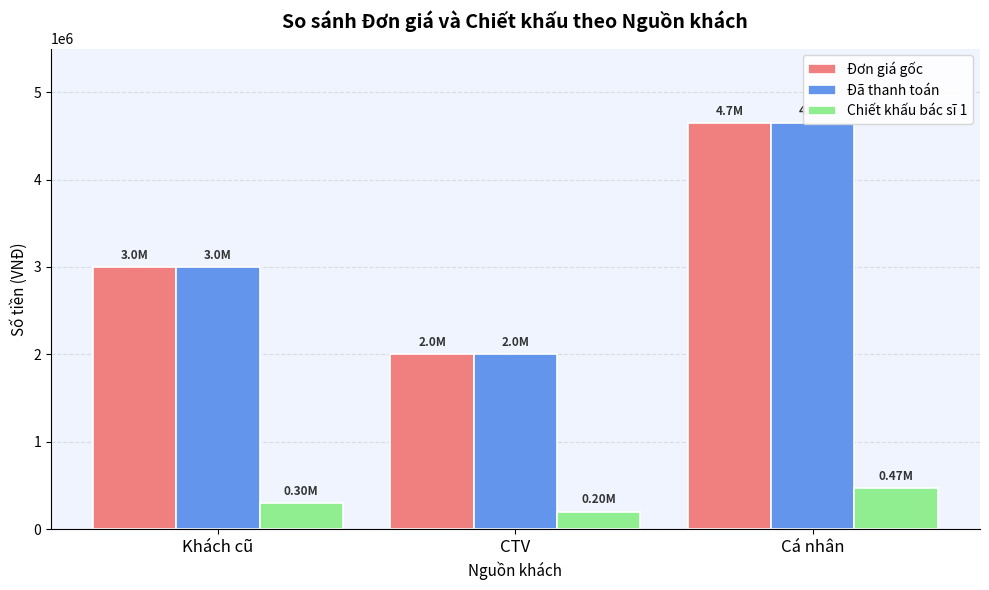

What is the total value across all series at Khách cũ?

6300000